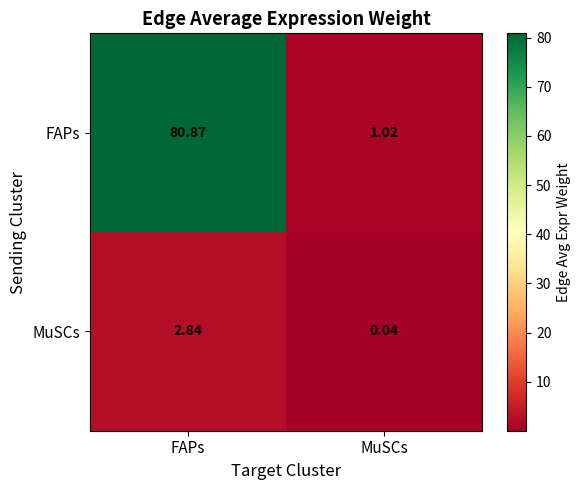

Between FAPs and MuSCs, which series saw the biggest shift?

FAPs